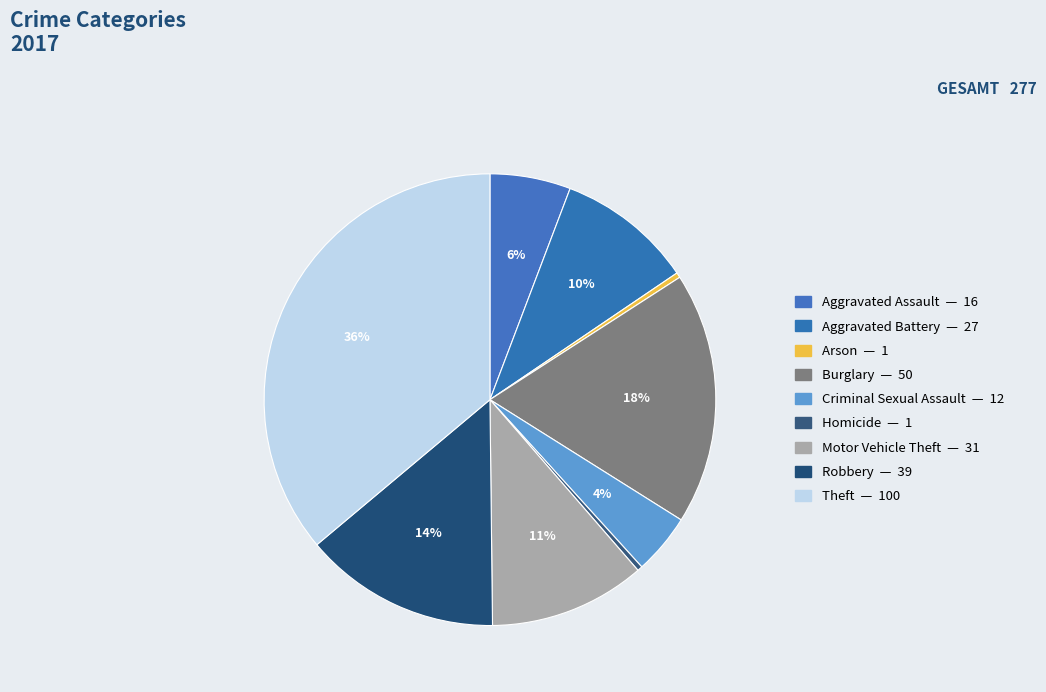

What percentage do Burglary and Homicide together represent?

18.4%